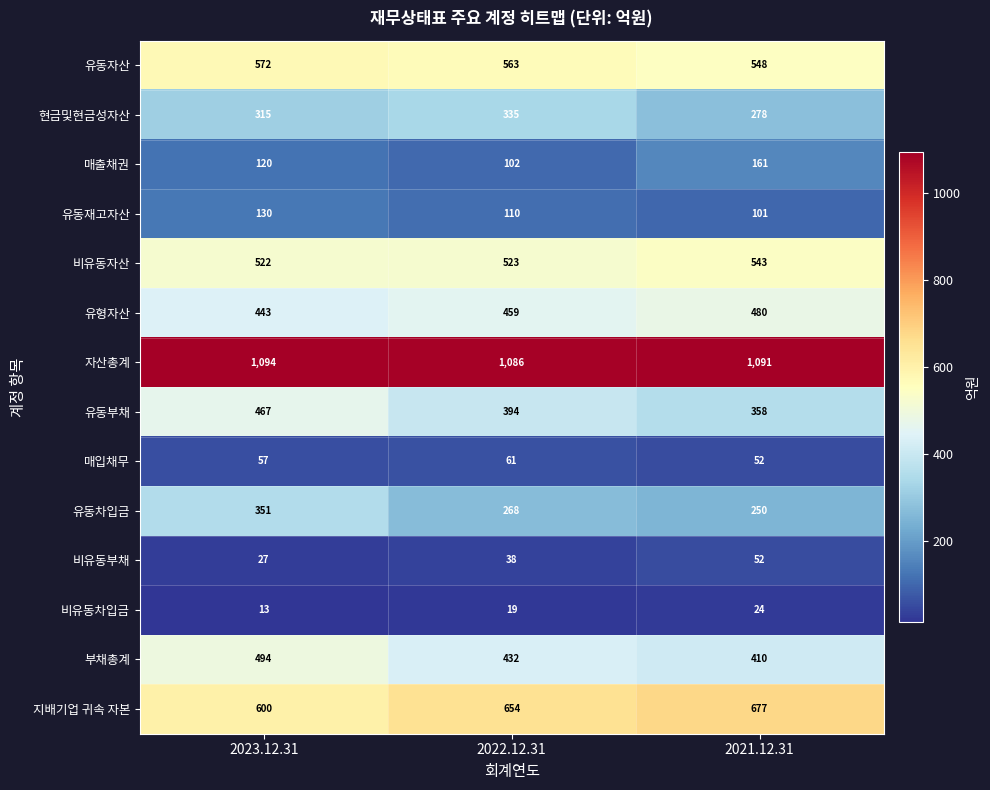

Rank the series by their maximum value, from highest to lowest.

자산총계, 지배기업 귀속 자본, 유동자산, 비유동자산, 부채총계, 유형자산, 유동부채, 유동차입금, 현금및현금성자산, 매출채권, 유동재고자산, 매입채무, 비유동부채, 비유동차입금